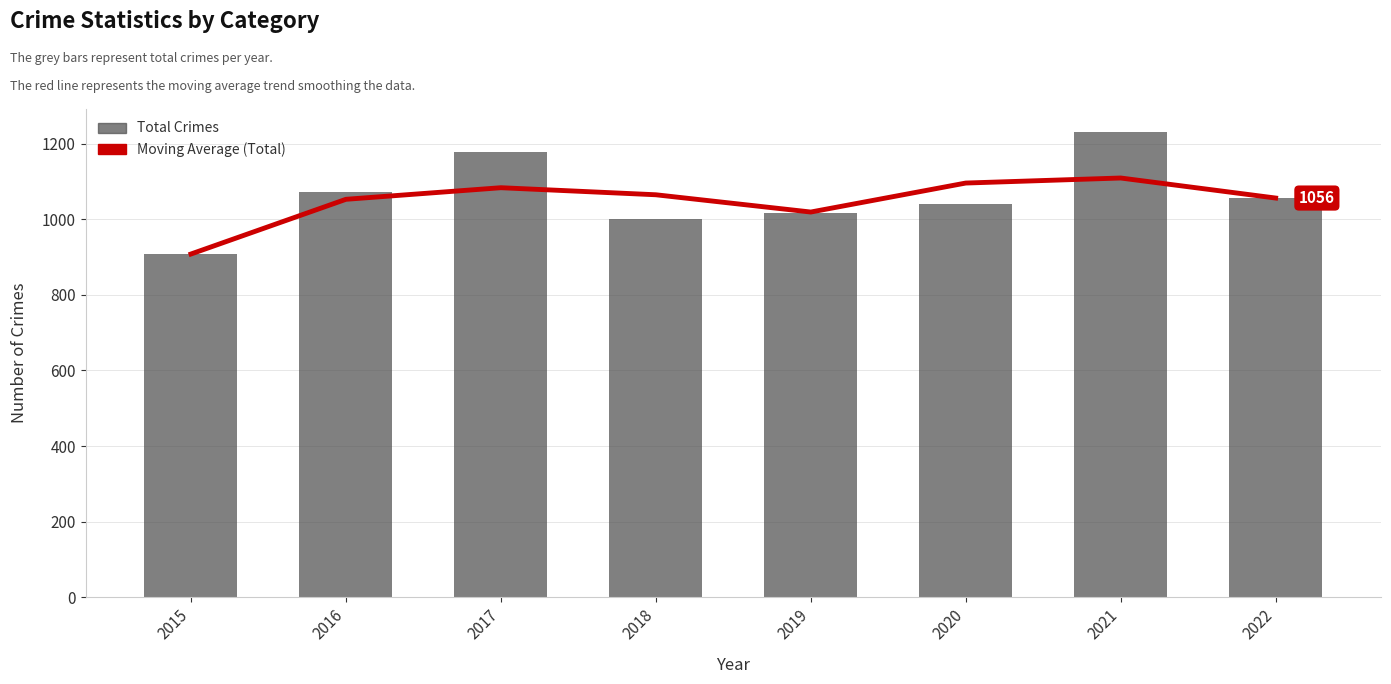

Rank the series by their maximum value, from lowest to highest.

Moving Average (Total), Total